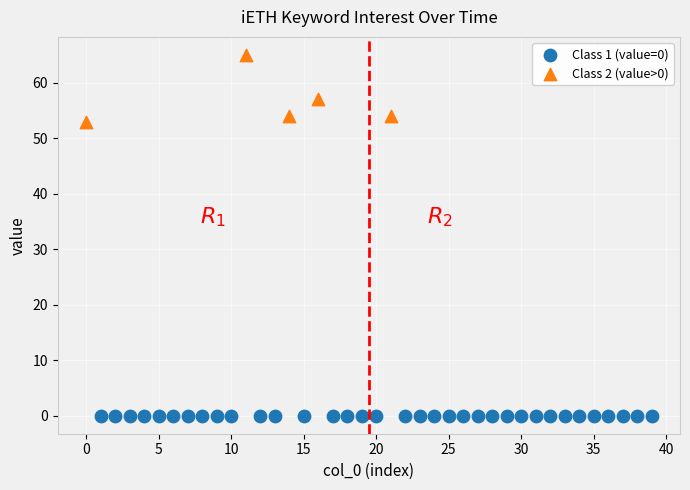

Which series contains the highest Y value?

Class 2 (value>0)